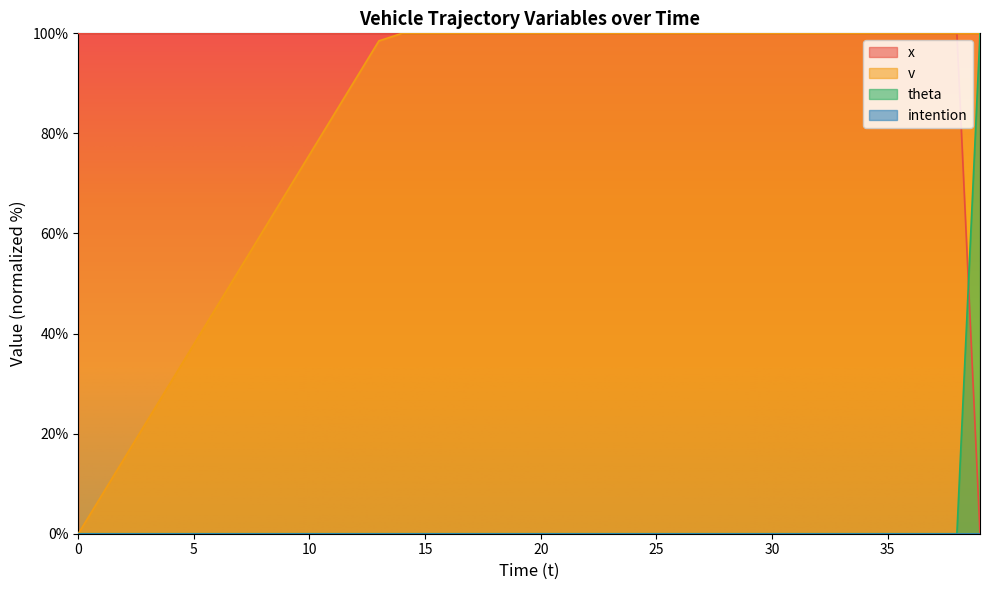

Reading left to right, what are all the values shown in this chart?

x: 100.0	100.0	100.0	100.0	100.0	100.0	100.0	100.0	100.0	100.0	100.0	100.0	100.0	100.0	100.0	100.0	100.0	100.0	100.0	100.0	100.0	100.0	100.0	100.0	100.0	100.0	100.0	100.0	100.0	100.0	100.0	100.0	100.0	100.0	100.0	100.0	100.0	100.0	100.0	0.0
v: 0.0	7.6	15.2	22.7	30.3	37.9	45.5	53.0	60.6	68.2	75.8	83.3	90.9	98.5	100.0	100.0	100.0	100.0	100.0	100.0	100.0	100.0	100.0	100.0	100.0	100.0	100.0	100.0	100.0	100.0	100.0	100.0	100.0	100.0	100.0	100.0	100.0	100.0	100.0	100.0
theta: 0.0	0.0	0.0	0.0	0.0	0.0	0.0	0.0	0.0	0.0	0.0	0.0	0.0	0.0	0.0	0.0	0.0	0.0	0.0	0.0	0.0	0.0	0.0	0.0	0.0	0.0	0.0	0.0	0.0	0.0	0.0	0.0	0.0	0.0	0.0	0.0	0.0	0.0	0.0	100.0